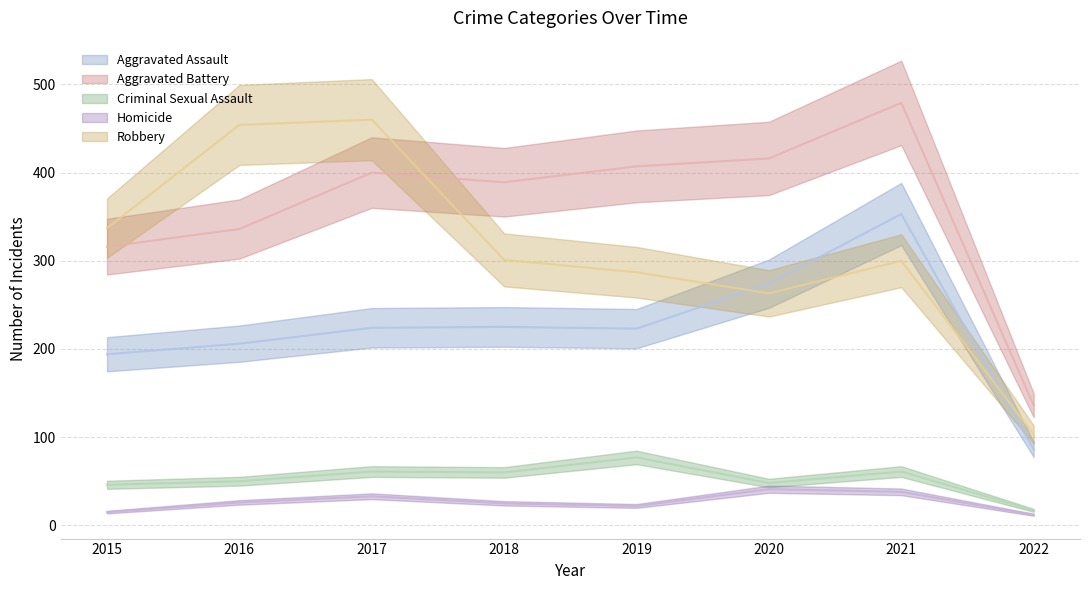

Rank the series at 2016 from highest to lowest value.

Robbery, Aggravated Battery, Aggravated Assault, Criminal Sexual Assault, Homicide